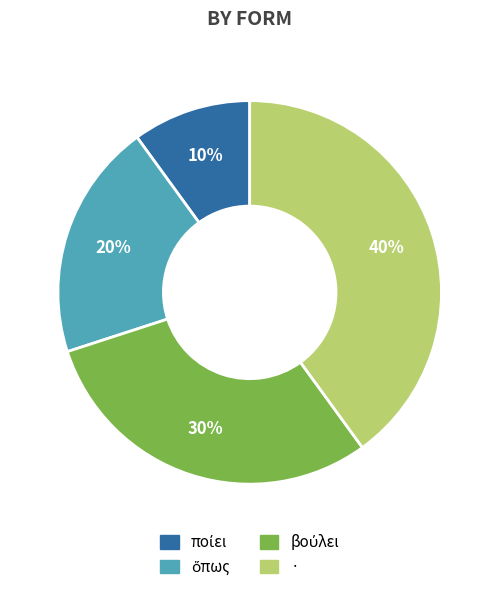

True or false: · accounts for 40% of the total.

True